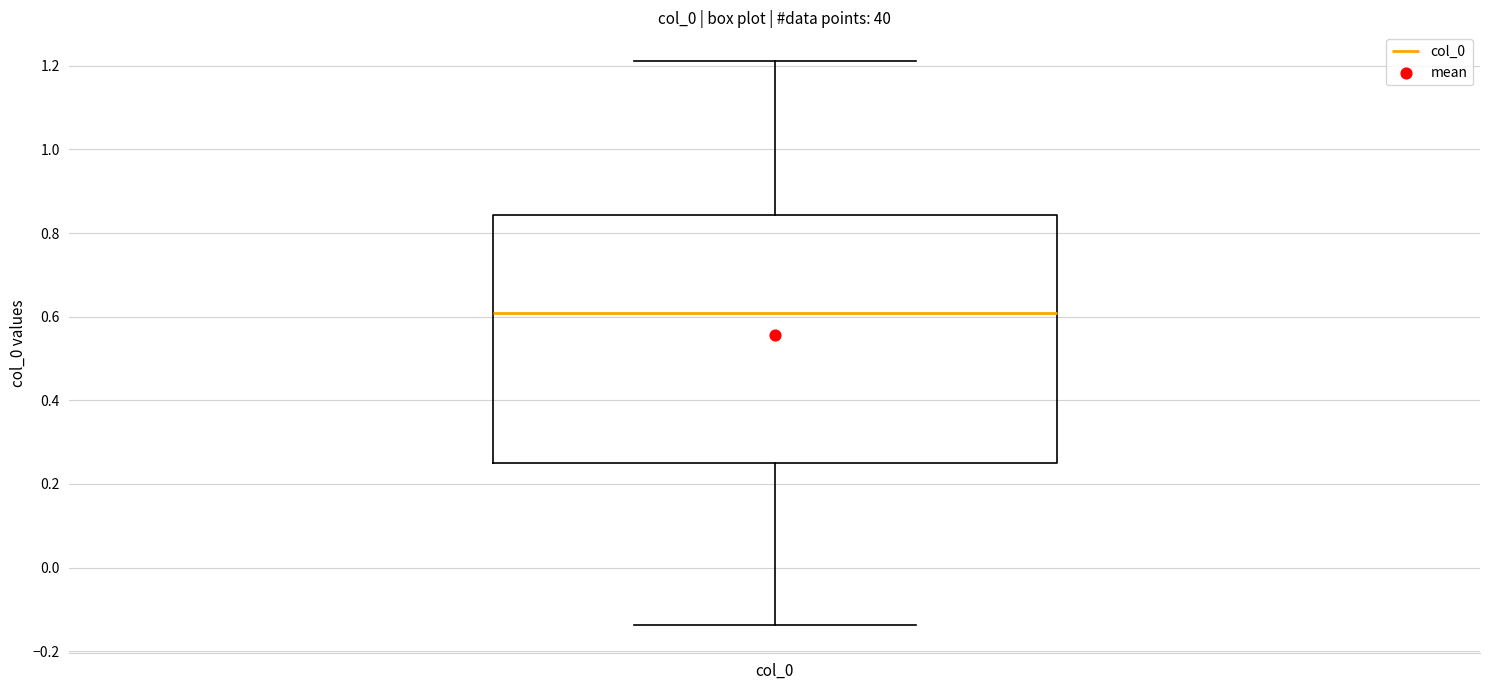

Where is the lower edge of the box for col_0 on the y-axis? The values are not printed on the chart, so give them approximately, as read against the axis.

0.26